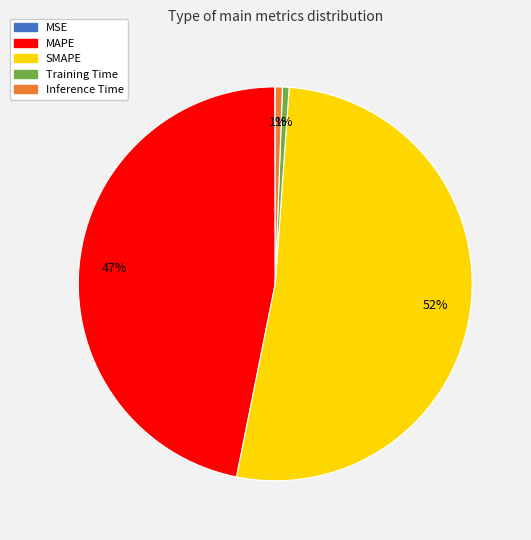

Is it true that Training Time is 1% of the pie?

True